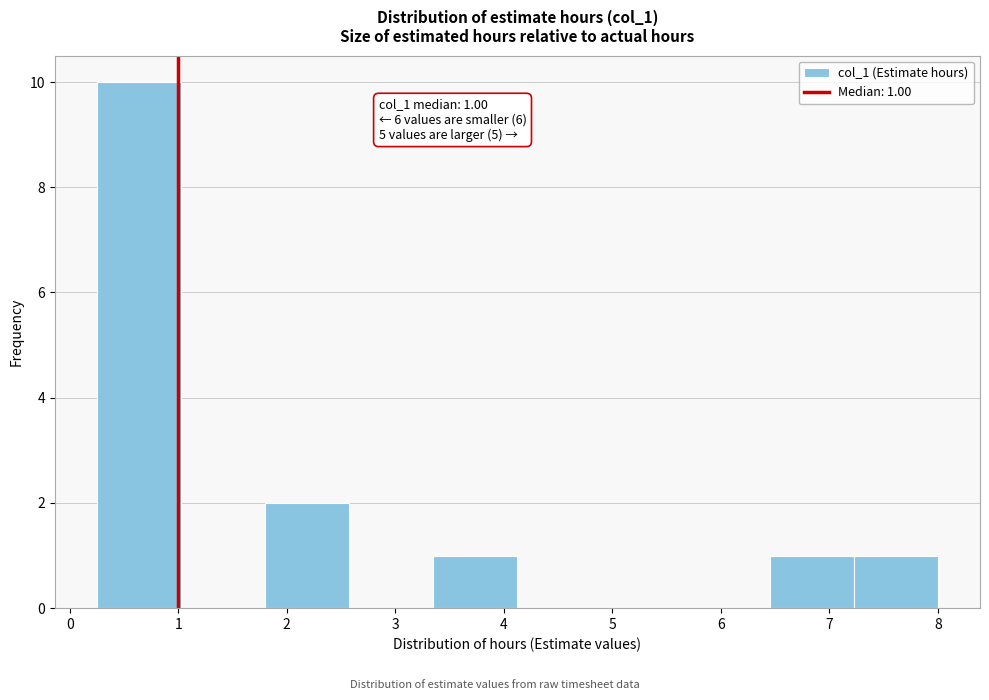

Which range on the x-axis has the tallest bar?

0.3 to 1.0